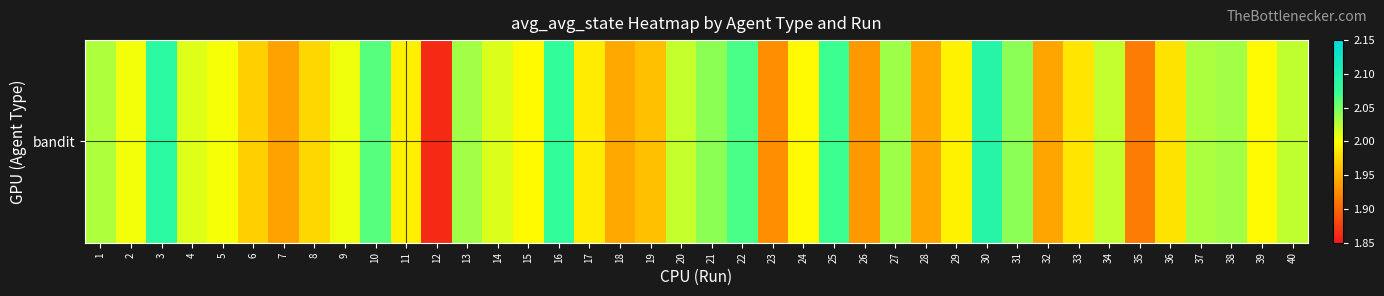

True or false: the data shows 2.0 at 17.

True